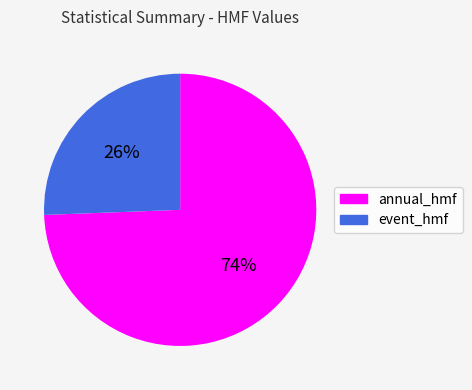

How many segments does this pie chart have?

2